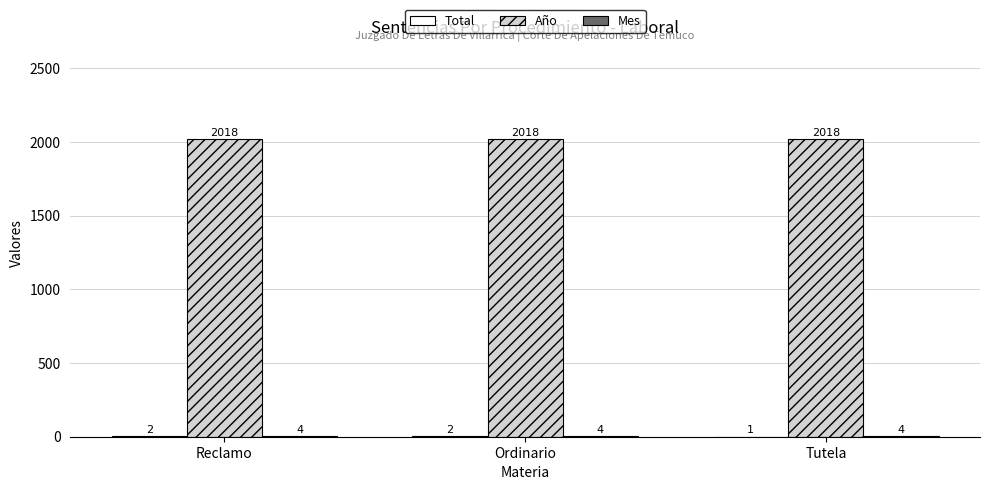

Which series has the largest total across all categories?

Año